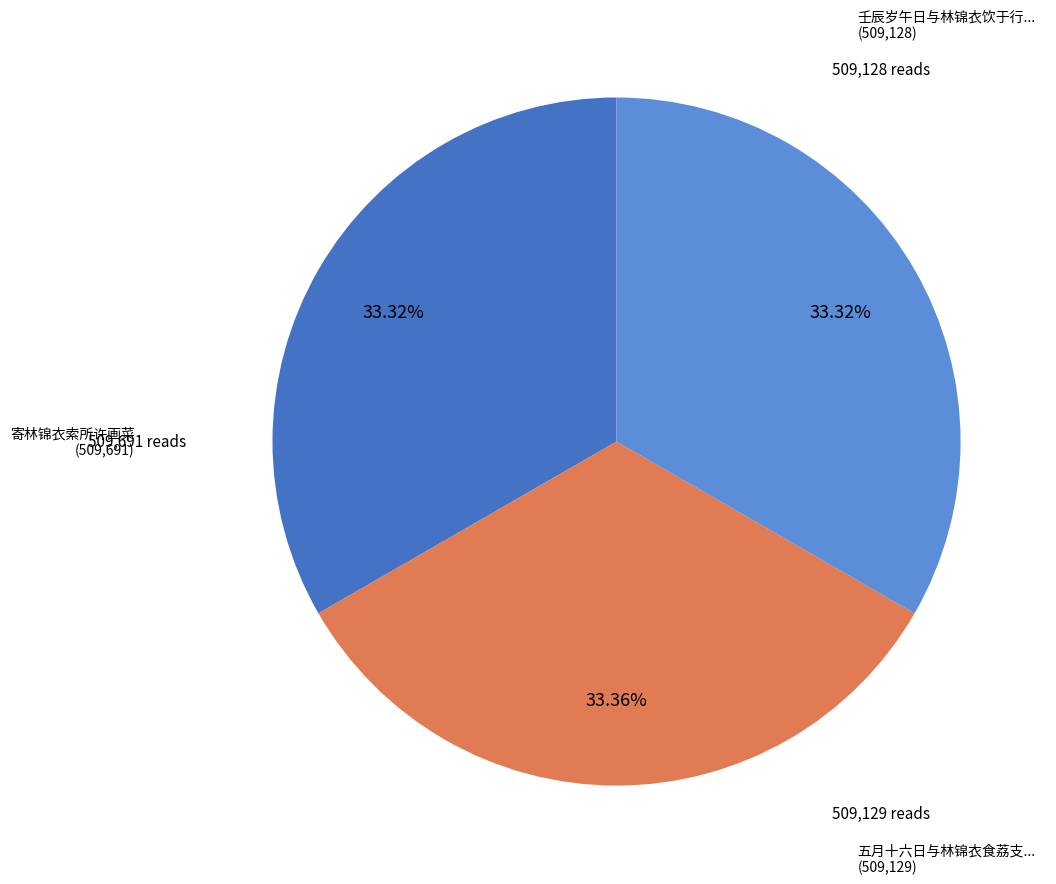

Does any single category account for the majority?

No